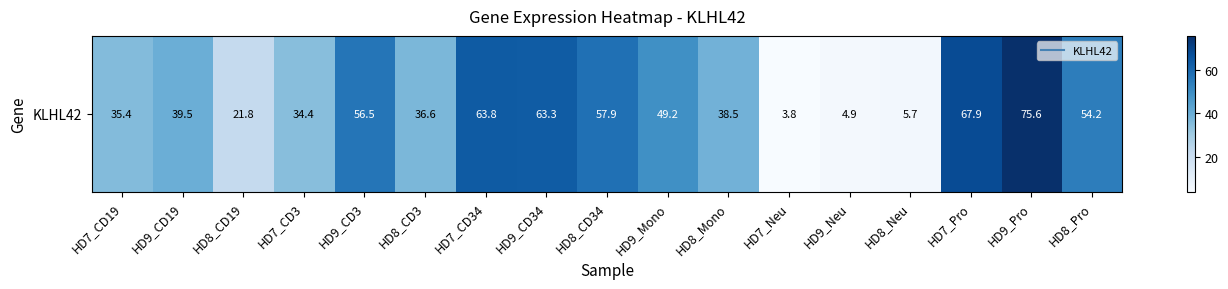

Reading right to left, list all the values displayed in this chart.

HD8_Pro=54.2	HD9_Pro=75.6	HD7_Pro=67.9	HD8_Neu=5.7	HD9_Neu=4.9	HD7_Neu=3.8	HD8_Mono=38.5	HD9_Mono=49.2	HD8_CD34=57.9	HD9_CD34=63.3	HD7_CD34=63.8	HD8_CD3=36.6	HD9_CD3=56.5	HD7_CD3=34.4	HD8_CD19=21.8	HD9_CD19=39.5	HD7_CD19=35.4